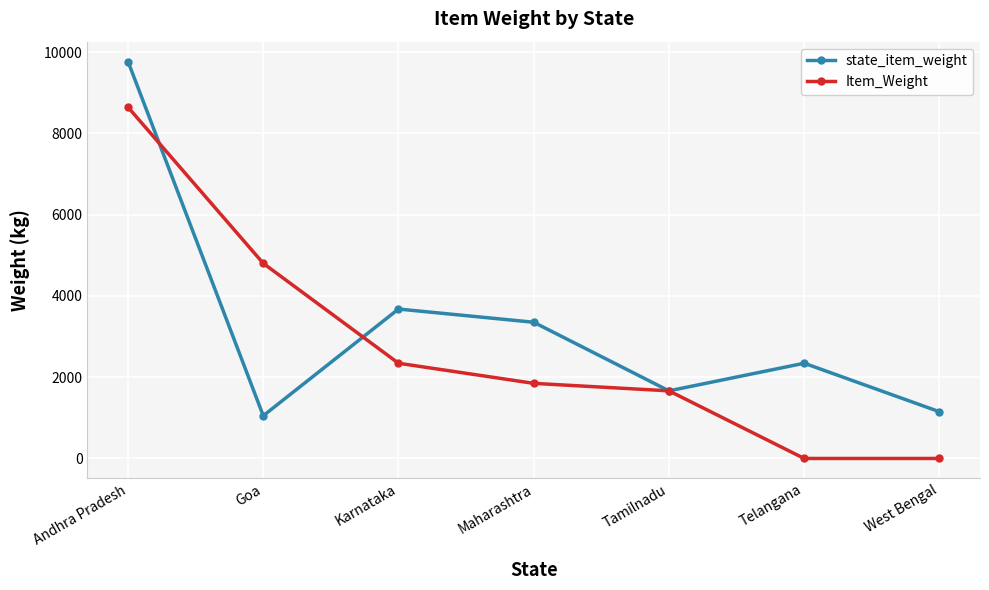

What is the total value across all series at Karnataka?

6021.2